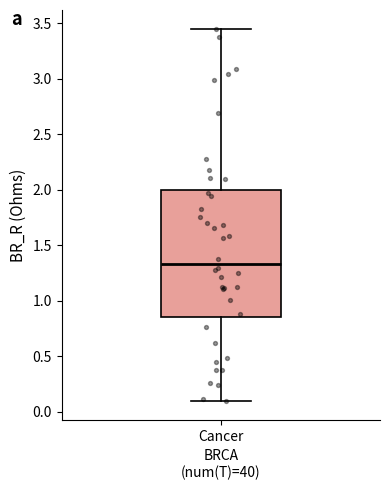

Read this box plot against the y-axis: the position of the median line, the range covered by the box, and the ends of both whiskers. The values are not printed on the chart, so give them approximately, as read against the axis.

median 1.35, box 0.85 to 2.00, whiskers 0.10 to 3.45